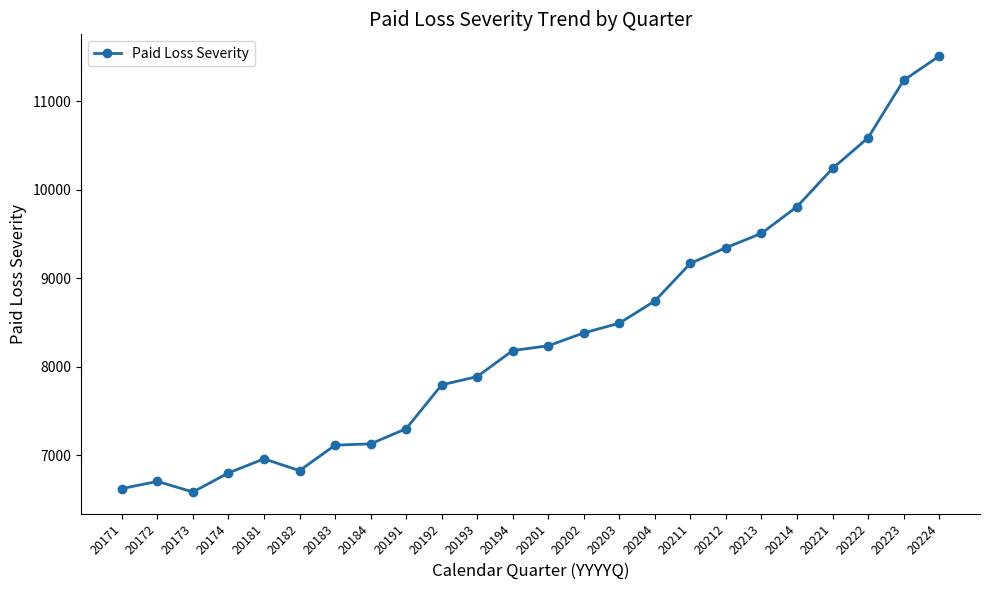

Is this an area chart (filled region under the line)?

No